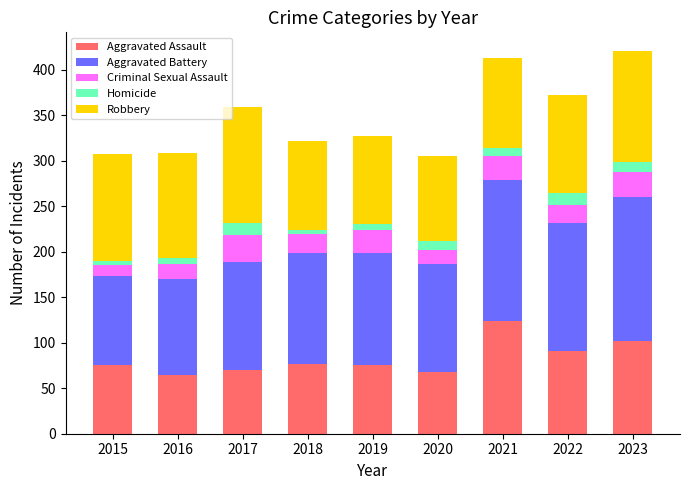

What is the total value across all series at 2016?

308